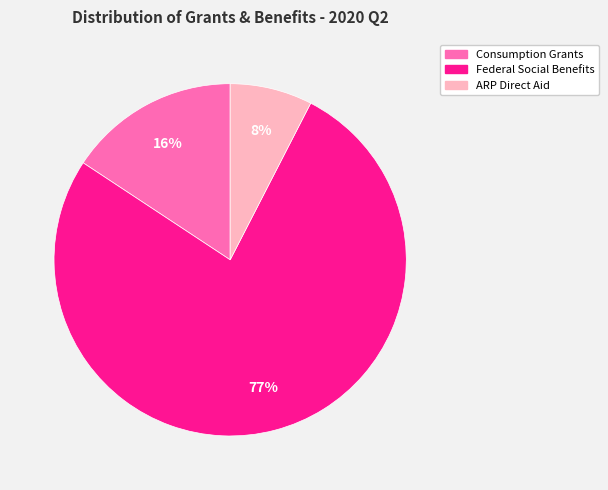

To the nearest percent, what is the average slice percentage?

33%